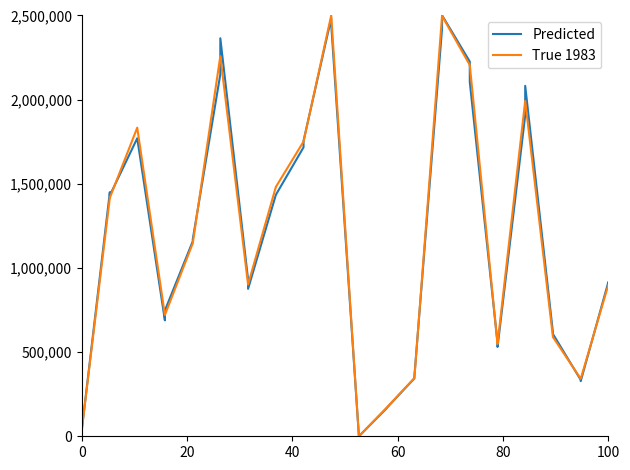

What is the maximum value shown in the chart?

2501234.6